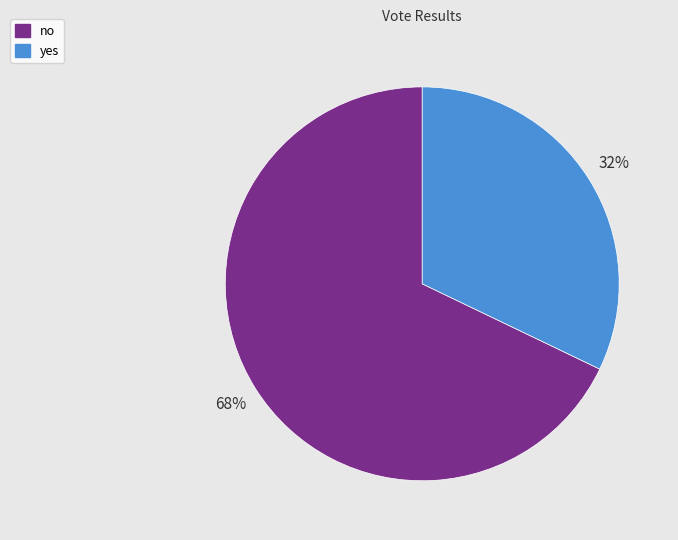

Count the number of slices in the pie.

2